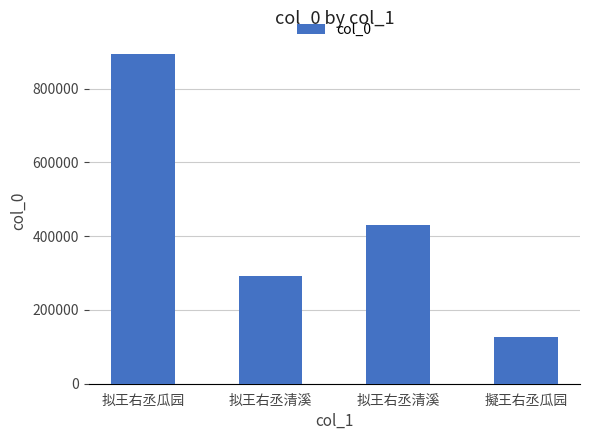

How many data points are less than 430741?

2